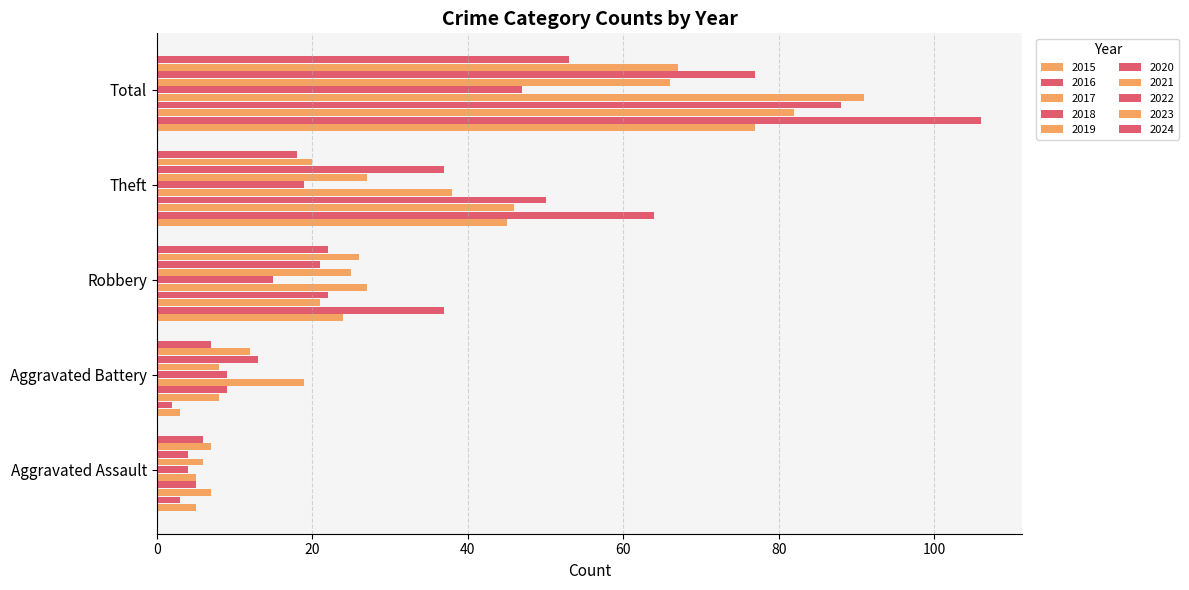

Reading right to left, extract all data points from this chart.

Aggravated Assault: 2024=6	2023=7	2022=4	2021=6	2020=4	2019=5	2018=5	2017=7	2016=3	2015=5
Aggravated Battery: 2024=7	2023=12	2022=13	2021=8	2020=9	2019=19	2018=9	2017=8	2016=2	2015=3
Robbery: 2024=22	2023=26	2022=21	2021=25	2020=15	2019=27	2018=22	2017=21	2016=37	2015=24
Theft: 2024=18	2023=20	2022=37	2021=27	2020=19	2019=38	2018=50	2017=46	2016=64	2015=45
Total: 2024=53	2023=67	2022=77	2021=66	2020=47	2019=91	2018=88	2017=82	2016=106	2015=77